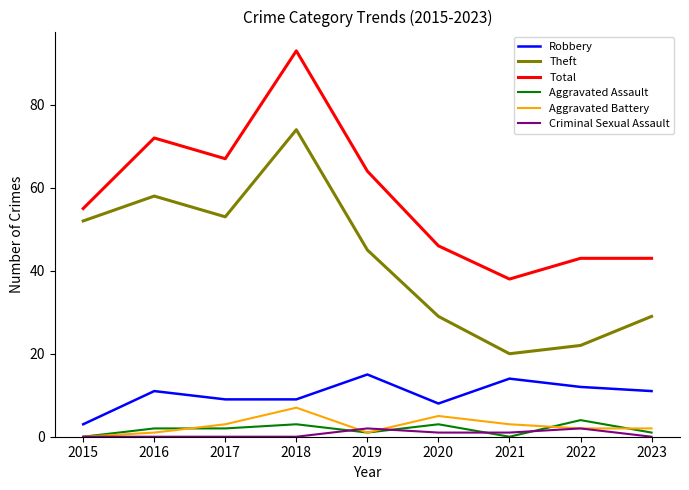

At which label does Robbery reach its peak?

2019